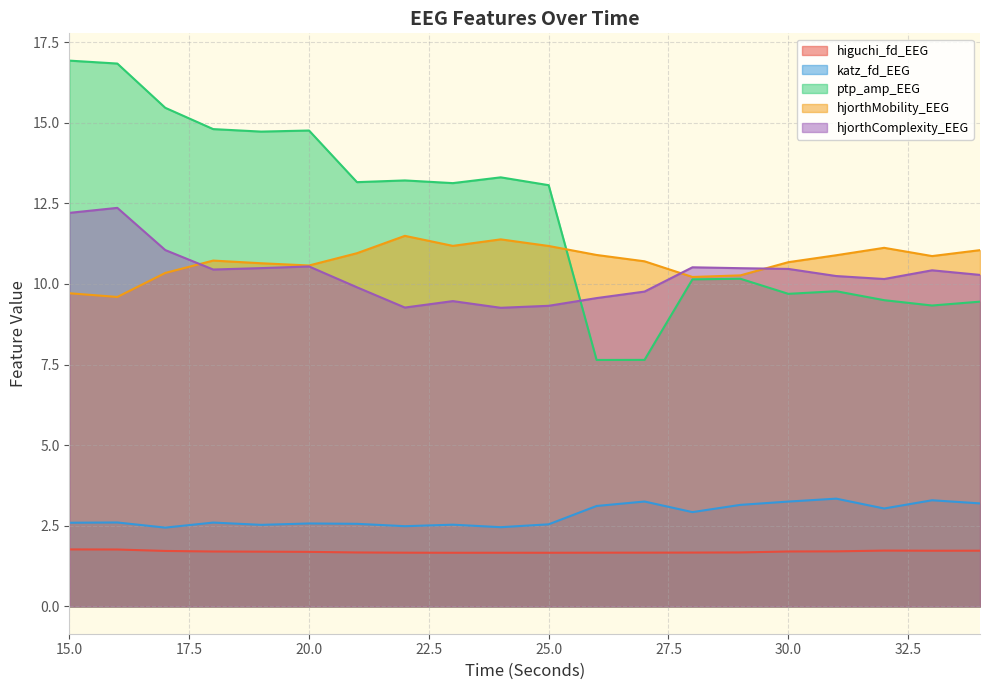

What is the value of the hjorthMobility_EEG point at the 13th from the left?

10.7